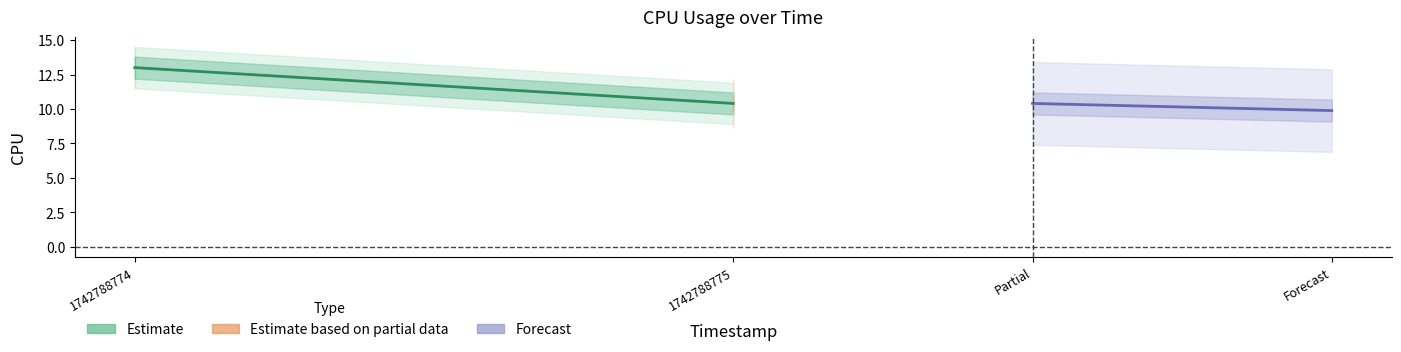

True or false: the data shows 3.8 at Forecast.

False